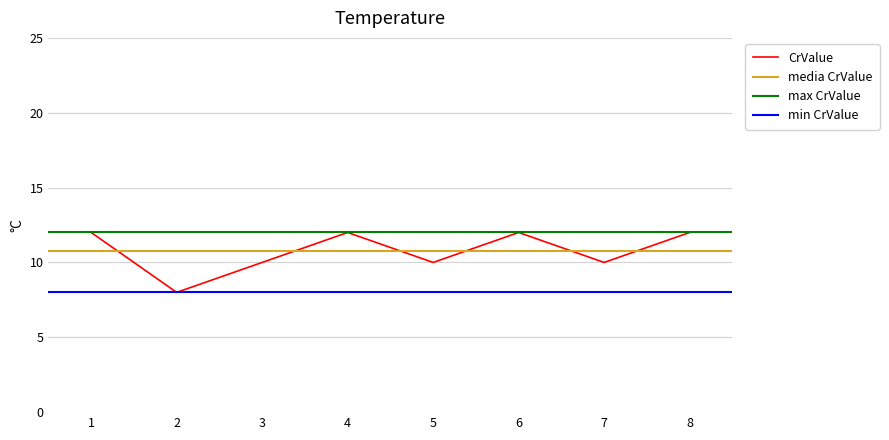

Does the chart have visible grid lines?

Yes